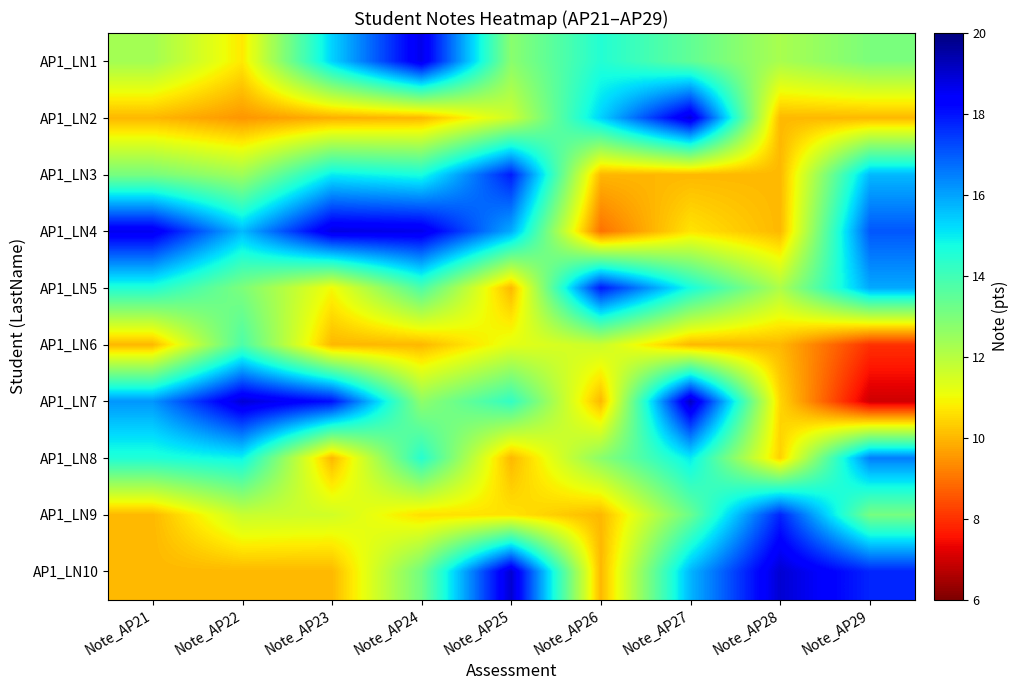

What is the difference between the highest and lowest values at Note_AP21?

8.6